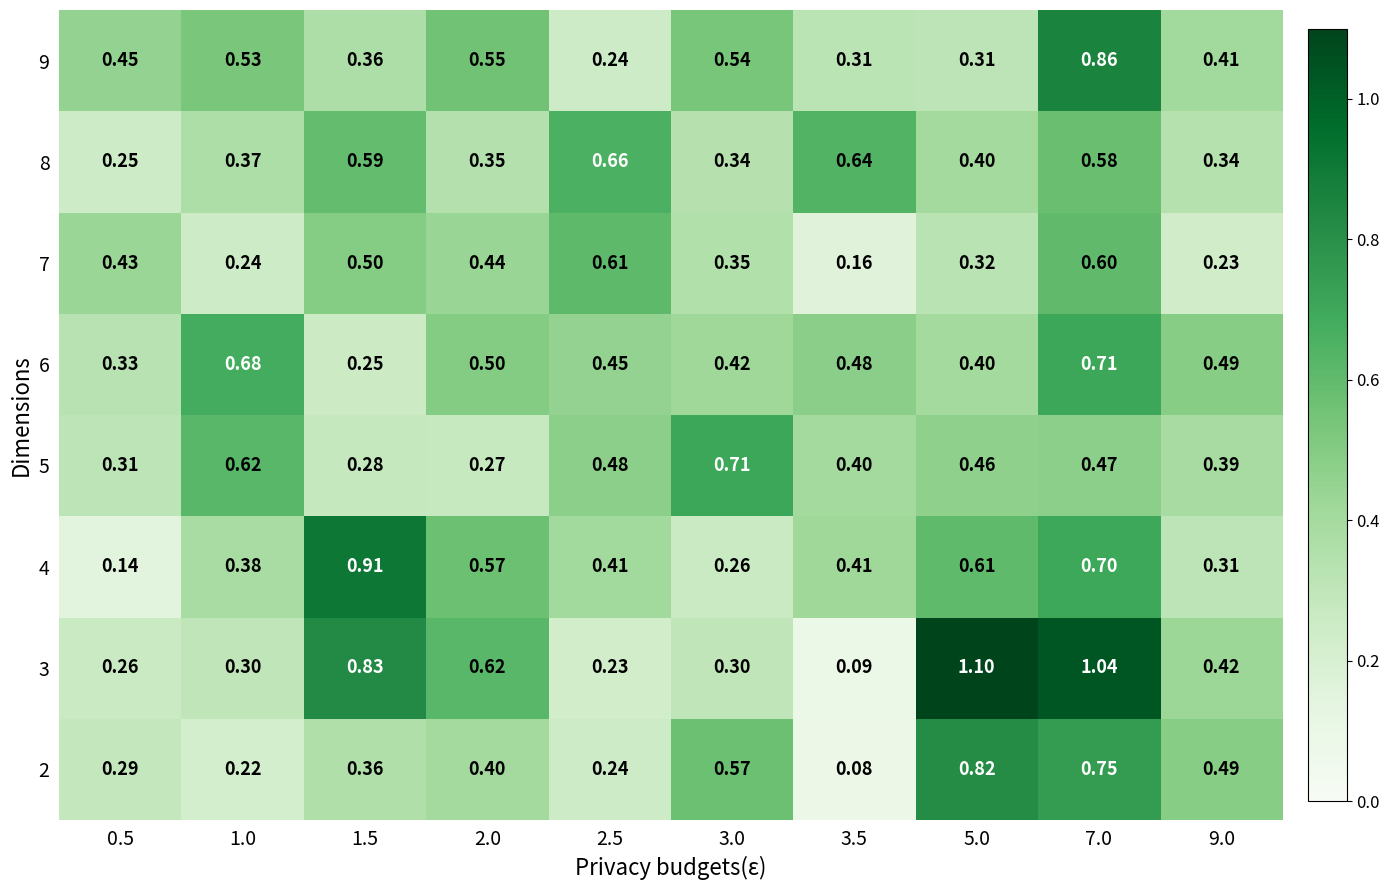

Which label corresponds to the largest value in the chart?

5.0